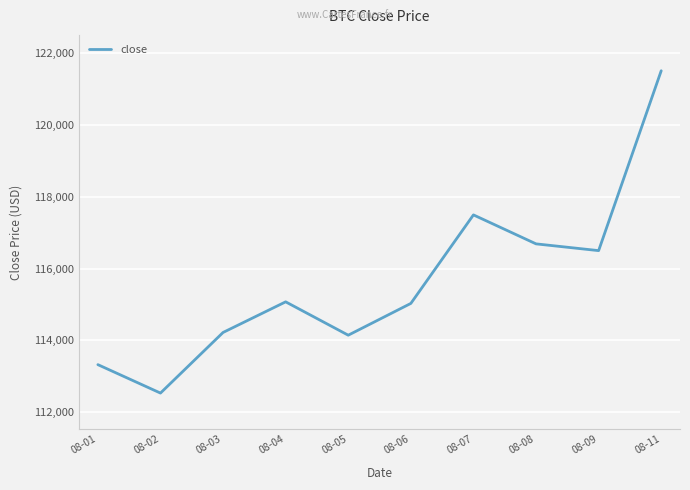

Which label corresponds to the smallest value in the chart?

08-02